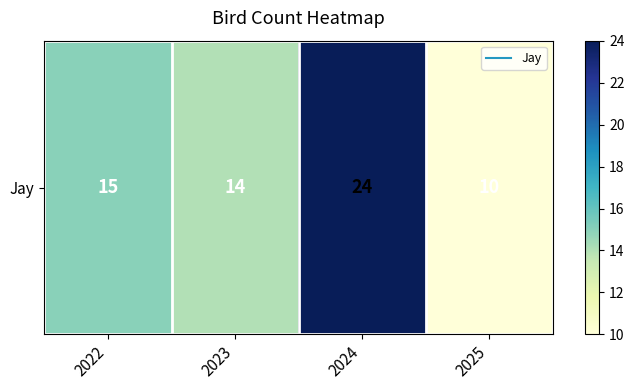

True or false: the data shows 4 at 2022.

False